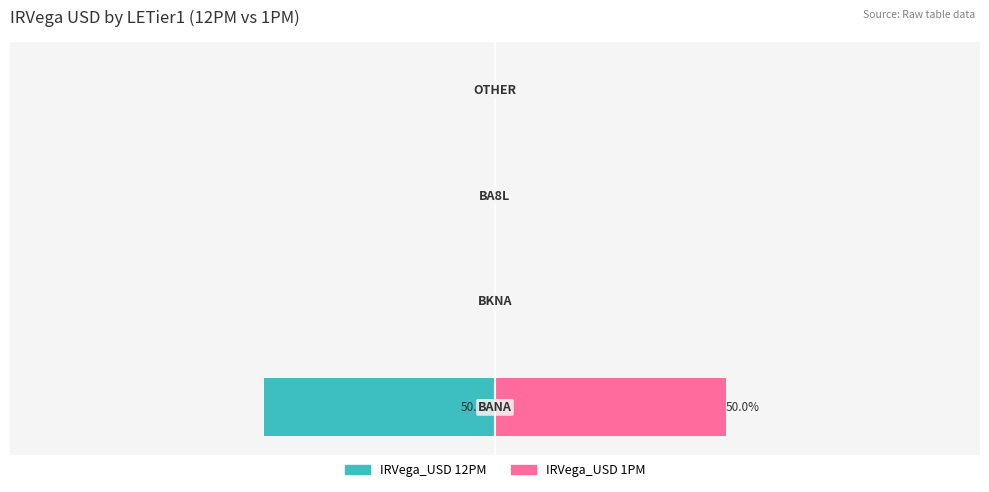

What is the smallest value displayed?

-50.0